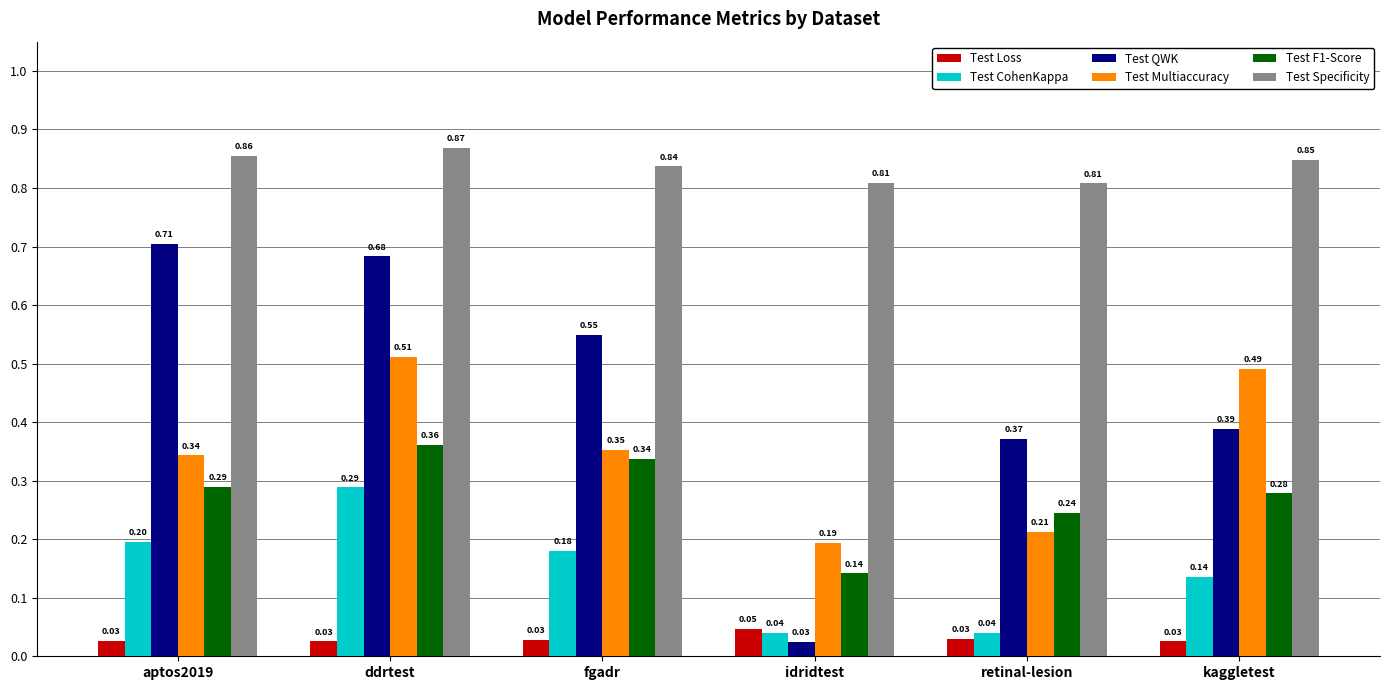

What is the difference between the second highest and minimum values in the Test CohenKappa series?

0.2